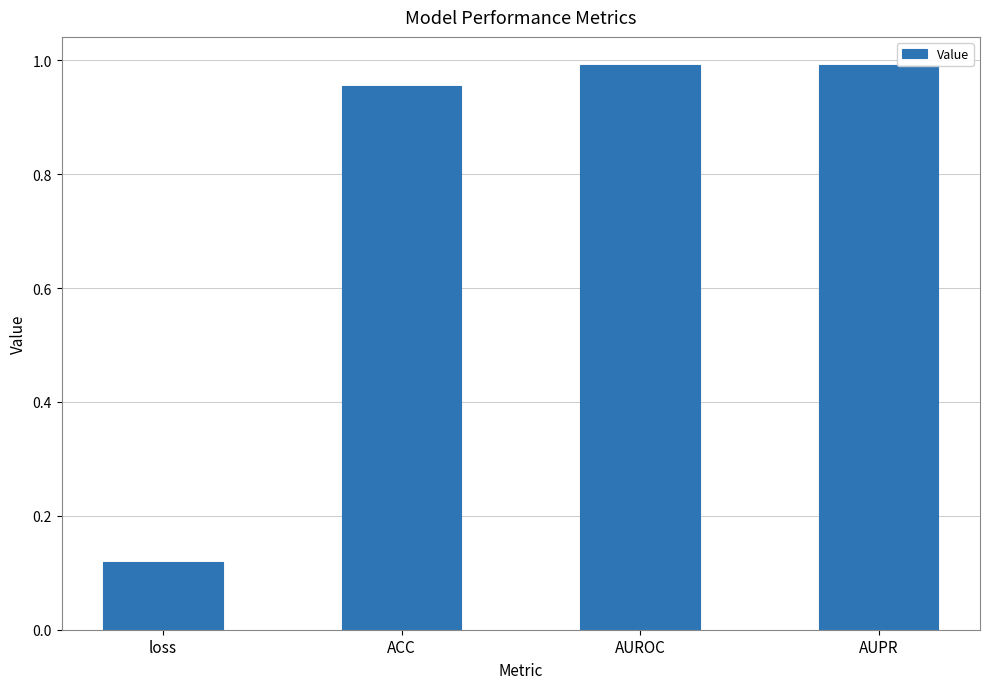

The chart shows a value of 0.7 at AUPR. True or false?

False